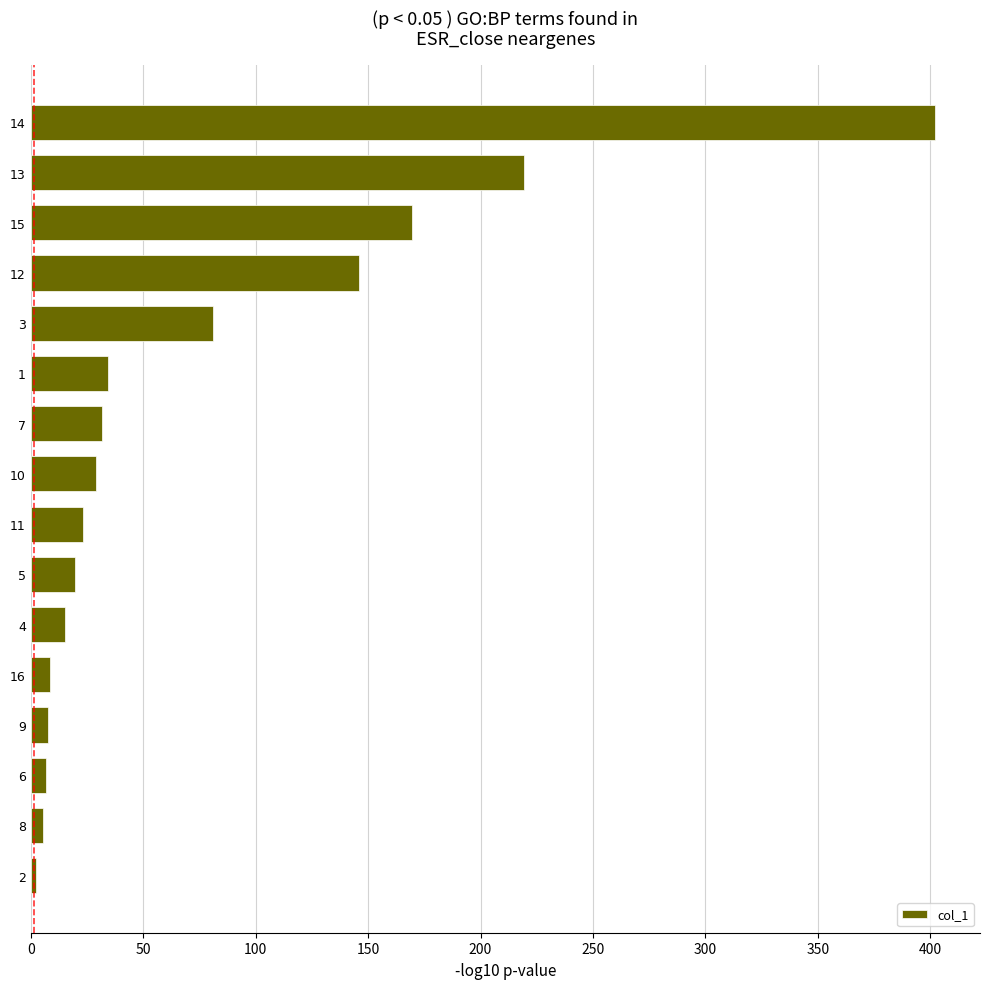

Count the number of values greater than 29.

8